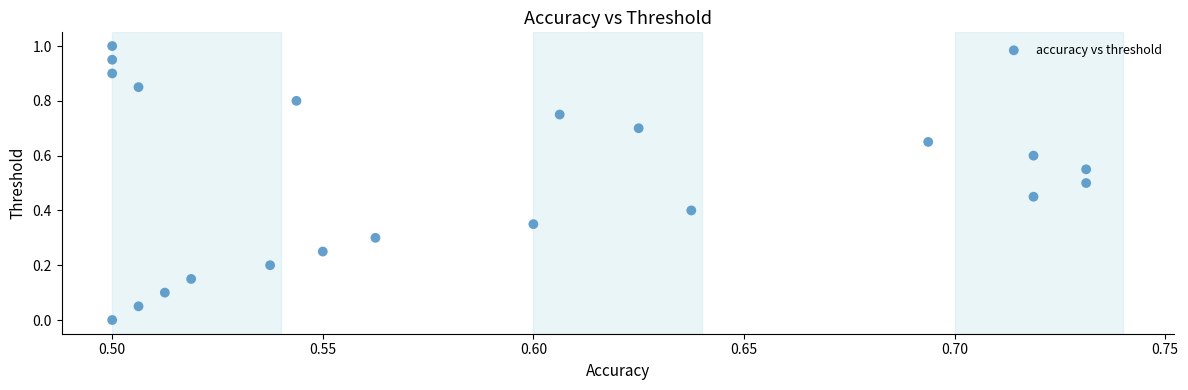

What is the range of Y values (max minus min)?

1.0